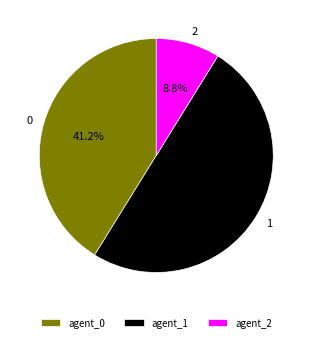

Does agent_0 represent more than half of the total?

No